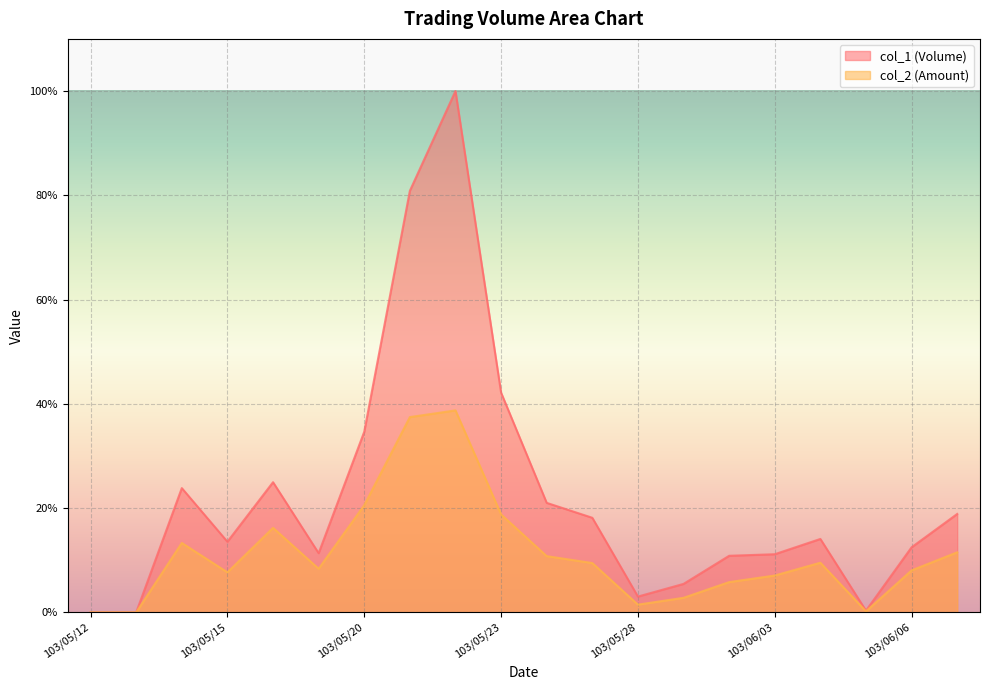

How many values in the col_1 (Volume) series exceed 0?

18